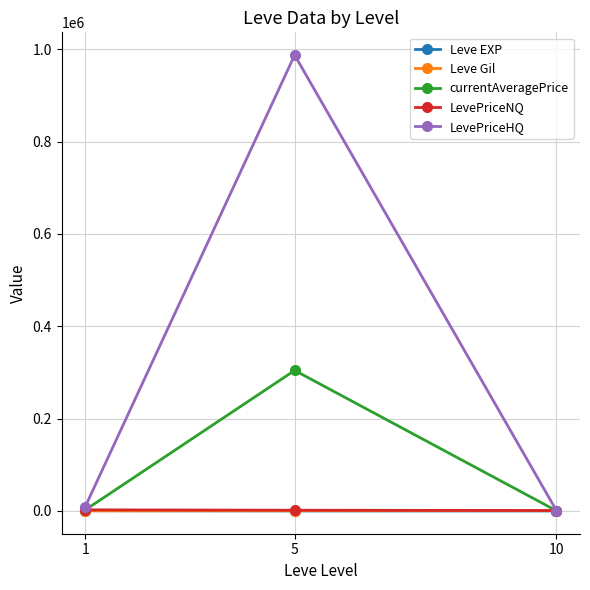

Count the number of data series in this chart.

5